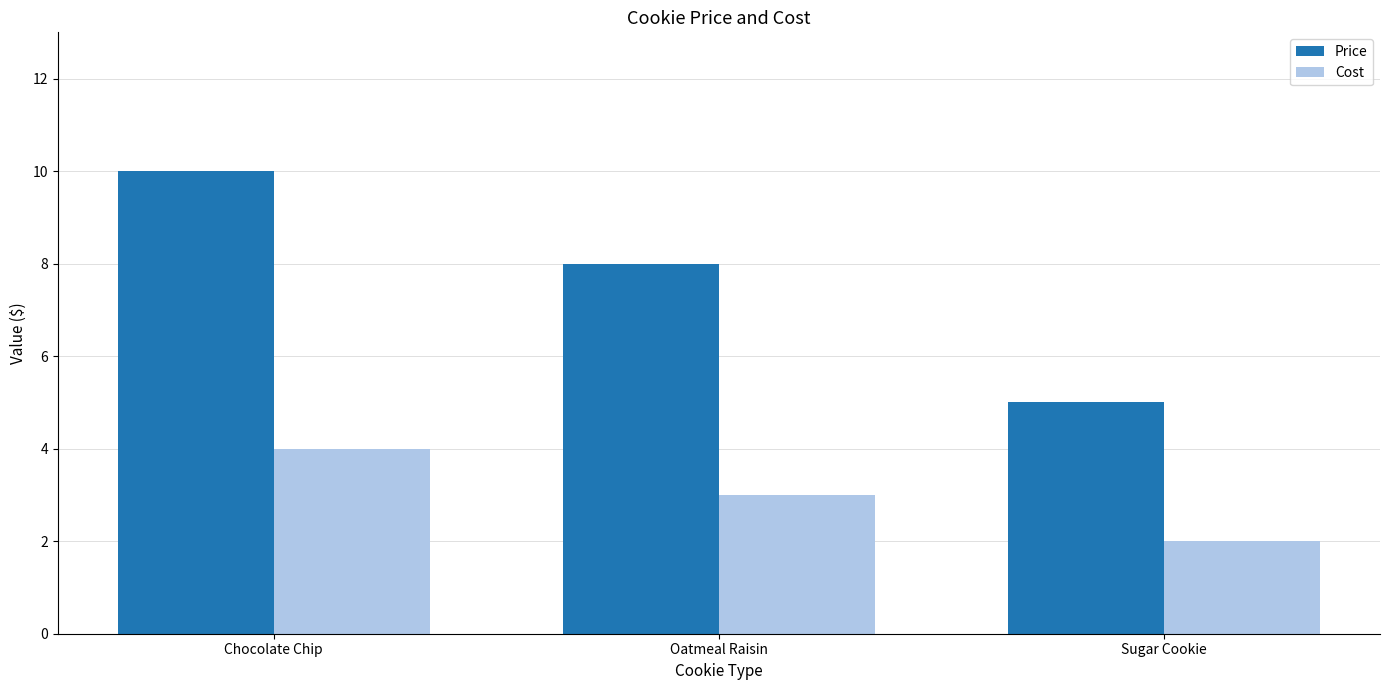

Count the number of data series in this chart.

2